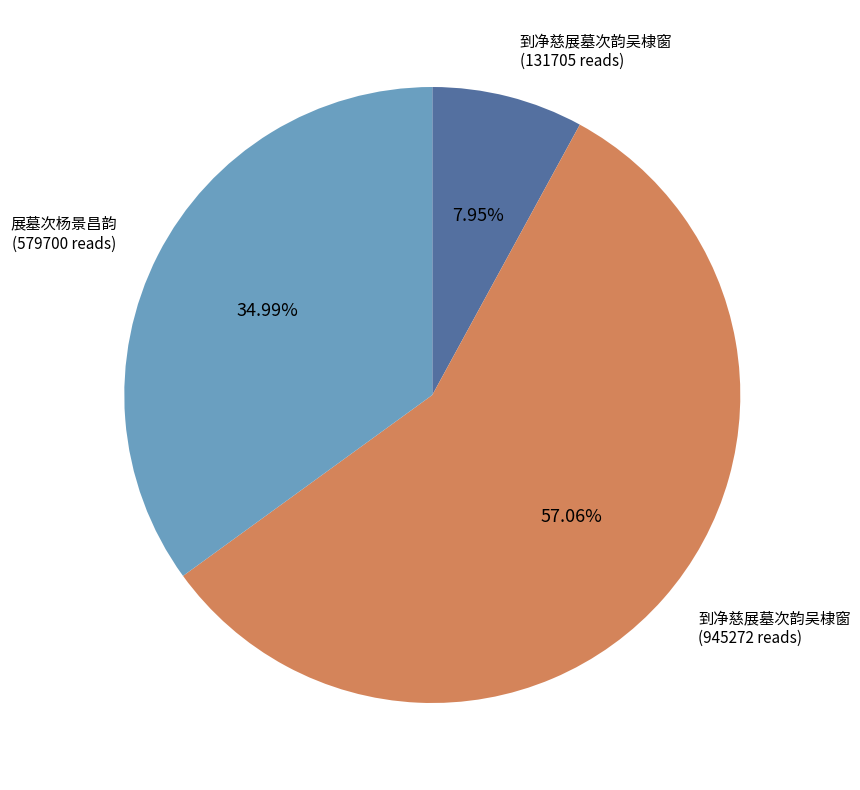

Does any single category account for the majority?

Yes